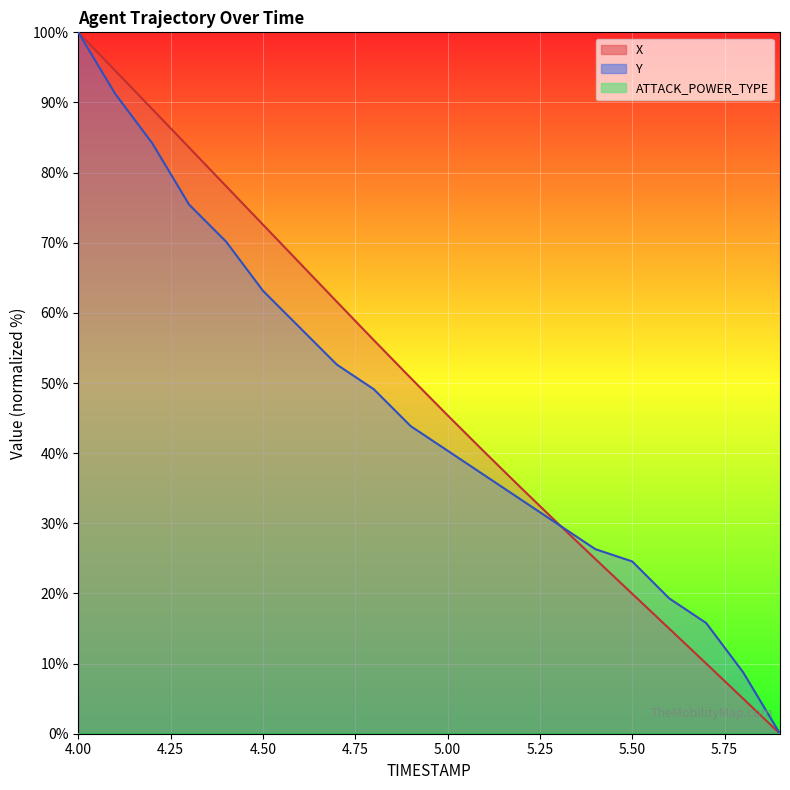

List the labels in order of Y value, smallest first.

5.9, 5.8, 5.7, 5.6, 5.5, 5.4, 5.3, 5.2, 5.1, 5.0, 4.9, 4.8, 4.7, 4.6, 4.5, 4.4, 4.3, 4.2, 4.1, 4.0